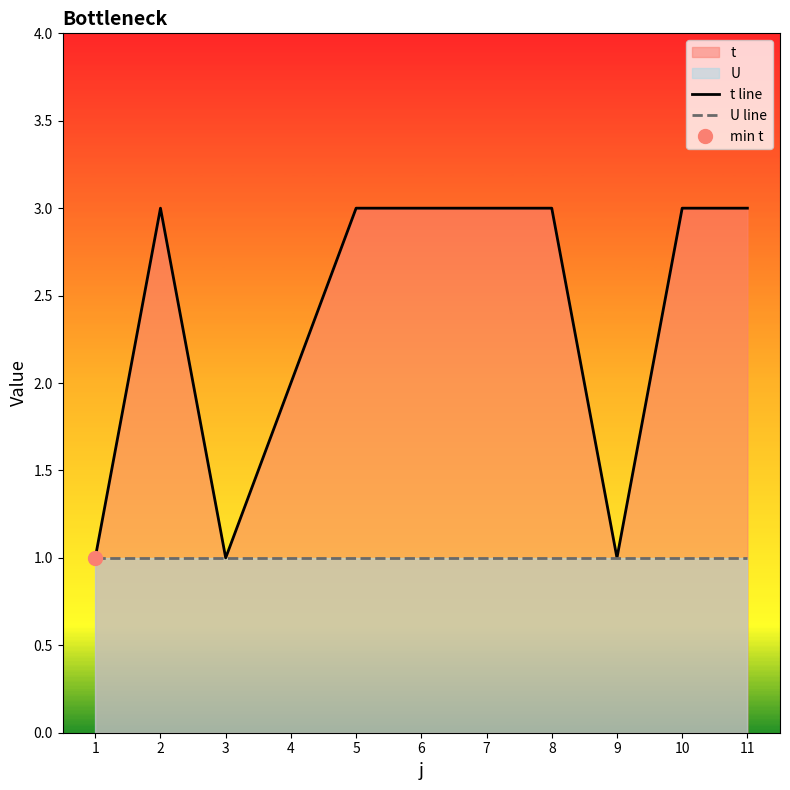

Where is the first local maximum for t line?

2